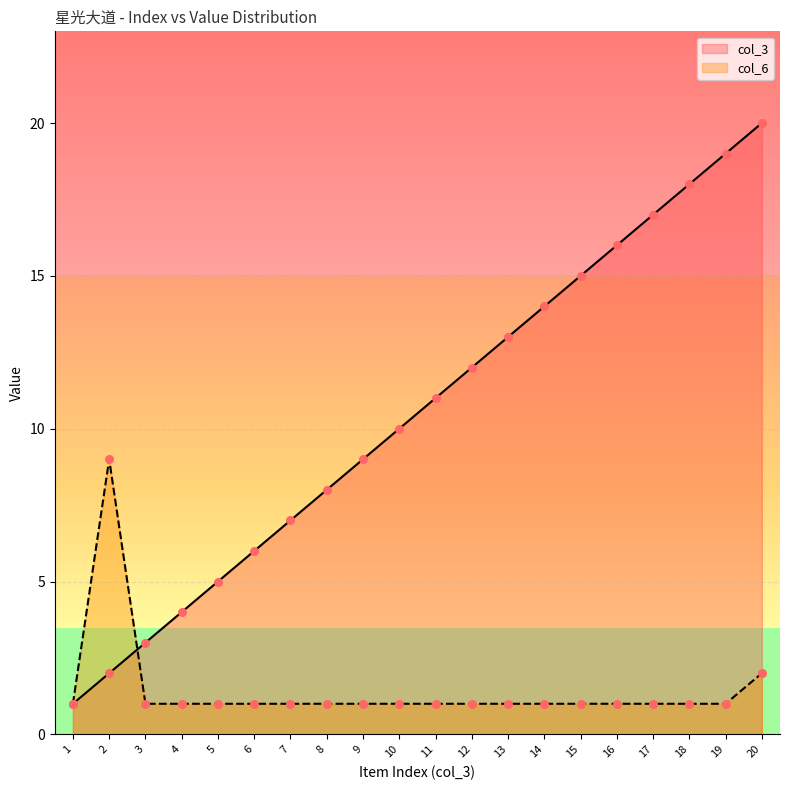

At which category is the sum across all series the highest?

20